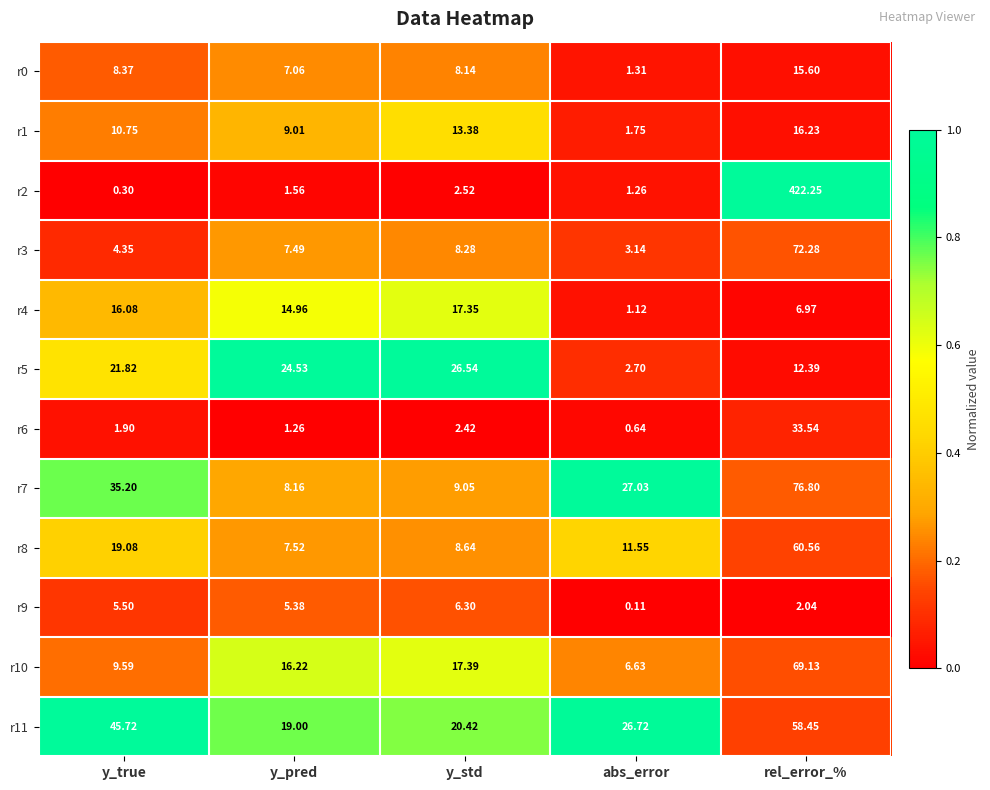

Rank the categories by r1 value from lowest to highest.

abs_error, y_pred, y_true, y_std, rel_error_%